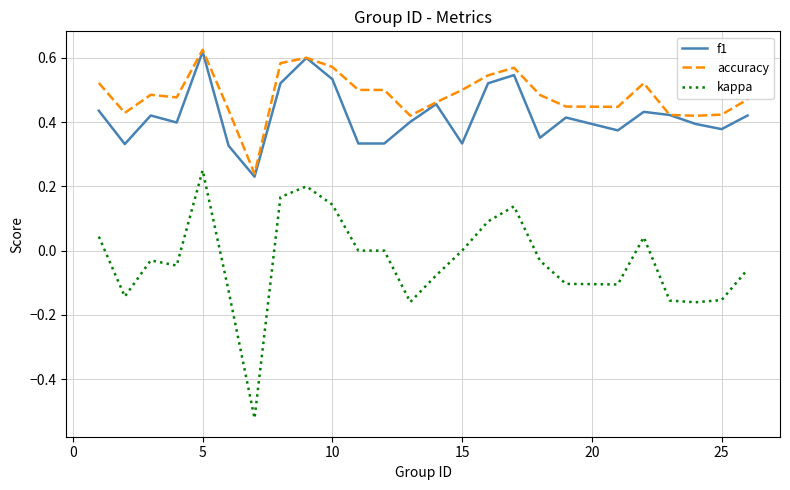

Which series has the largest total across all categories?

accuracy